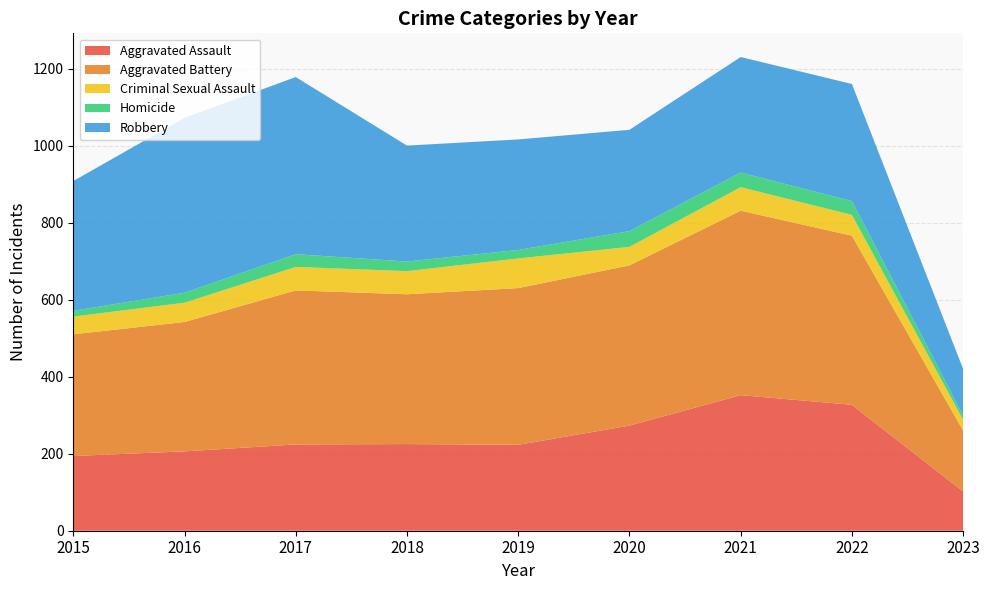

Reading left to right, transcribe all the data shown in this chart.

Aggravated Assault: 194	206	224	225	223	273	352	327	102
Aggravated Battery: 316	336	400	389	407	416	479	439	158
Criminal Sexual Assault: 46	50	61	60	77	48	61	54	28
Homicide: 15	26	33	25	22	41	38	36	11
Robbery: 337	454	460	301	287	263	300	304	121